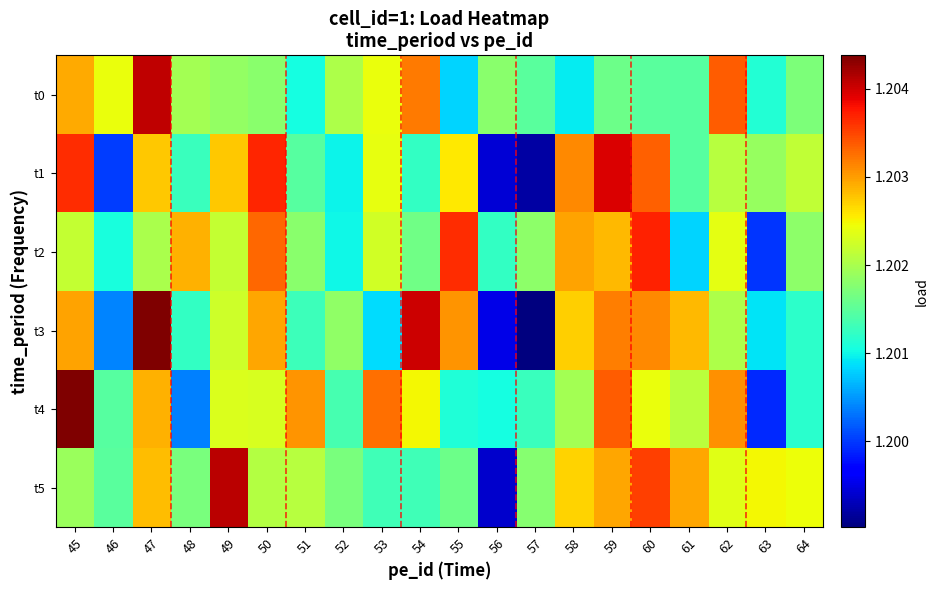

Count the number of data series in this chart.

6